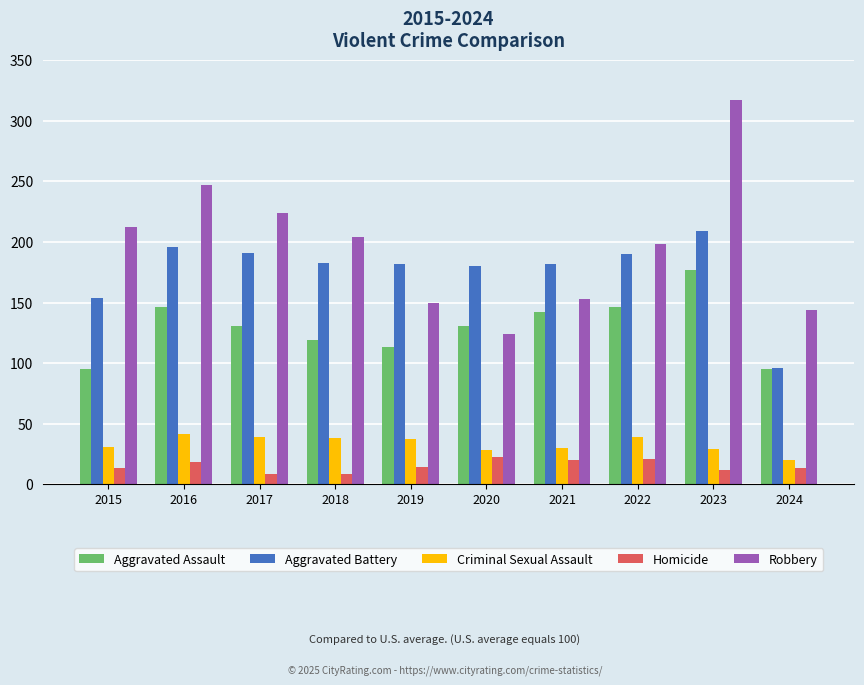

What is the value of the Homicide bar at the 6th from the left?

22